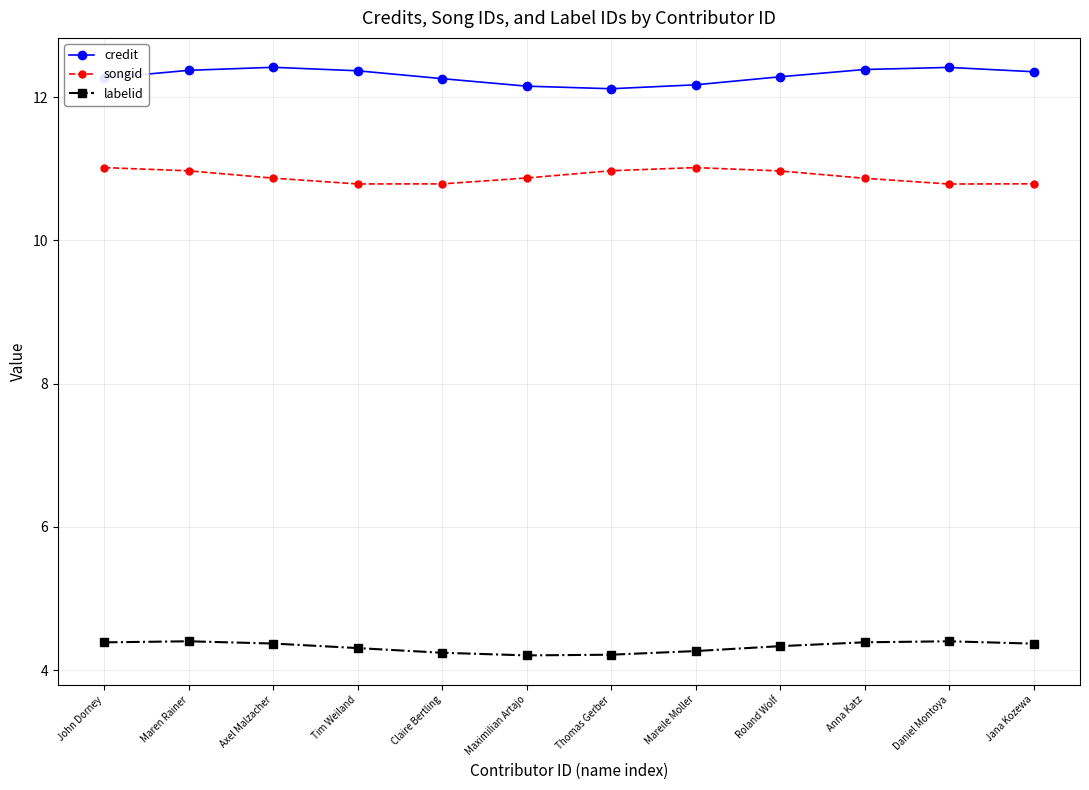

What is the value of the credit point at the 1st from the left?

12.3